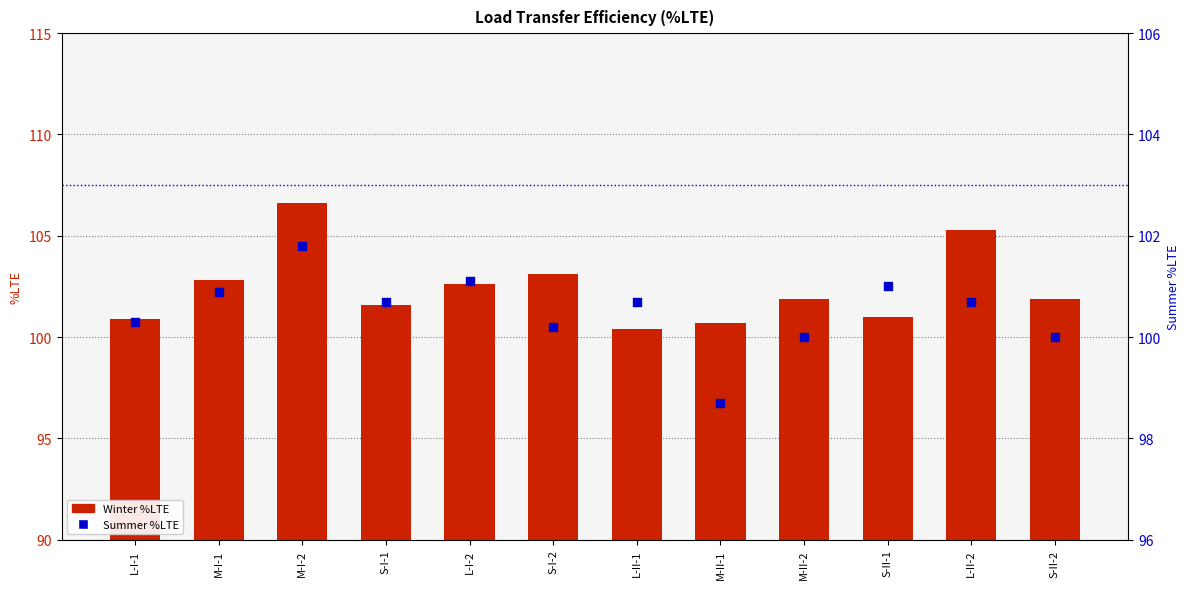

Which series contains the highest Y value?

Winter %LTE